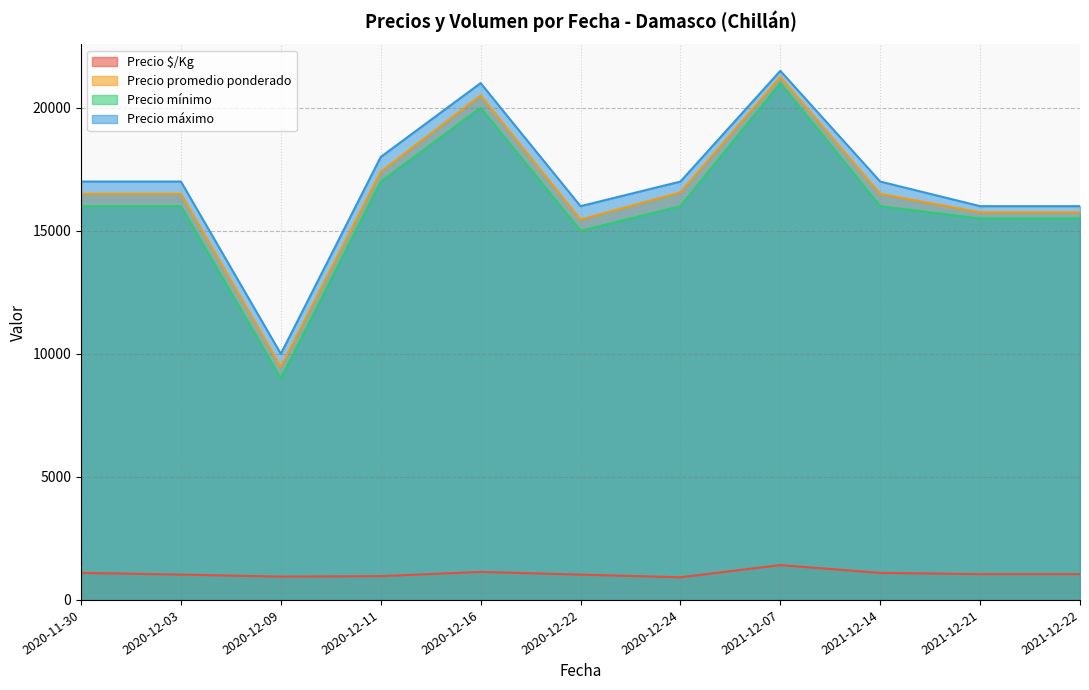

Does the chart display data point markers on the line(s)?

No